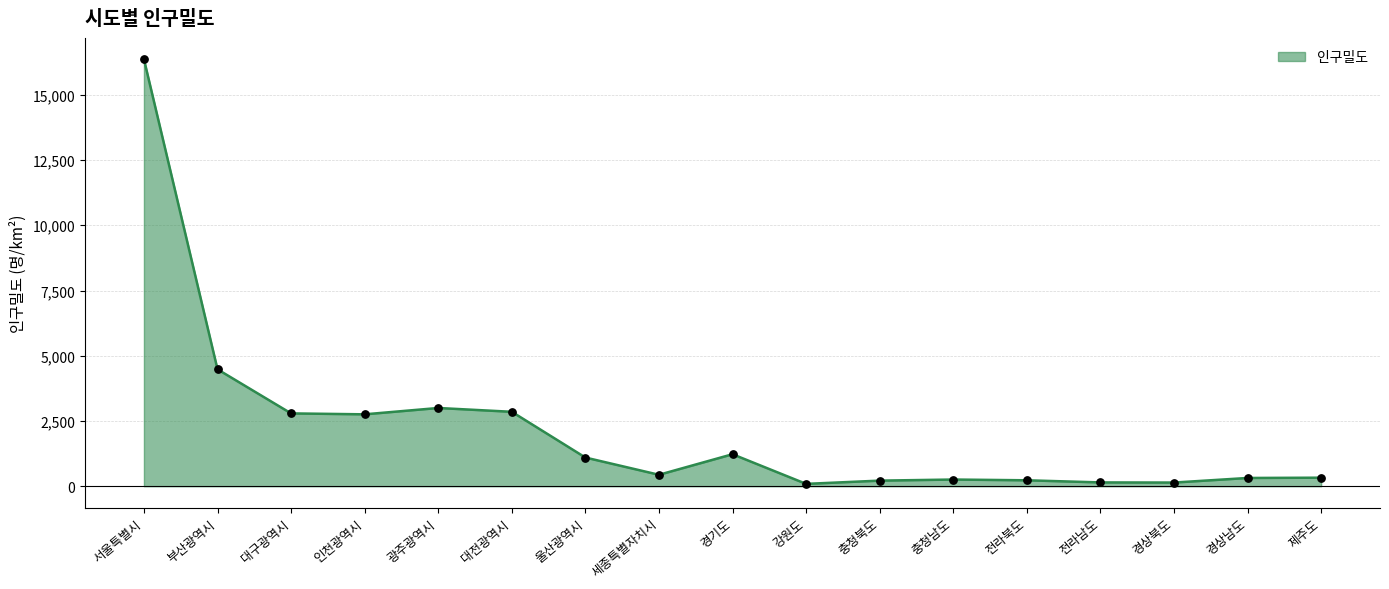

Approximately how many times larger is the value at 울산광역시 compared to 경상남도?

3.5